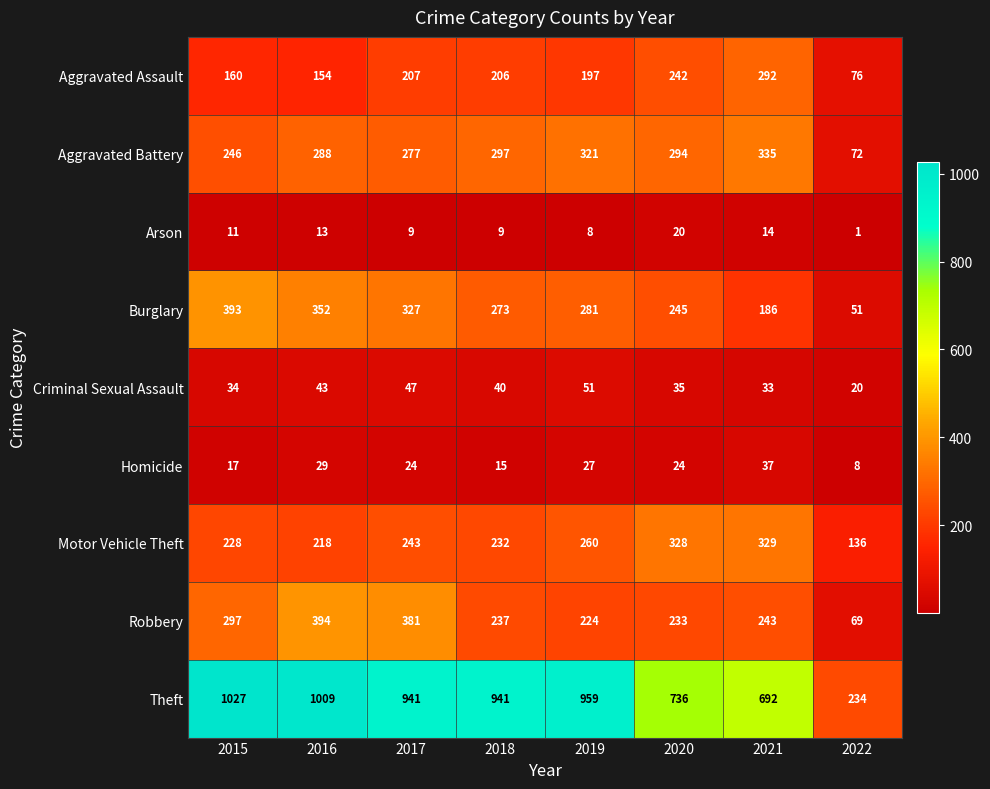

True or false: Homicide has a value of 15 at 2018.

True